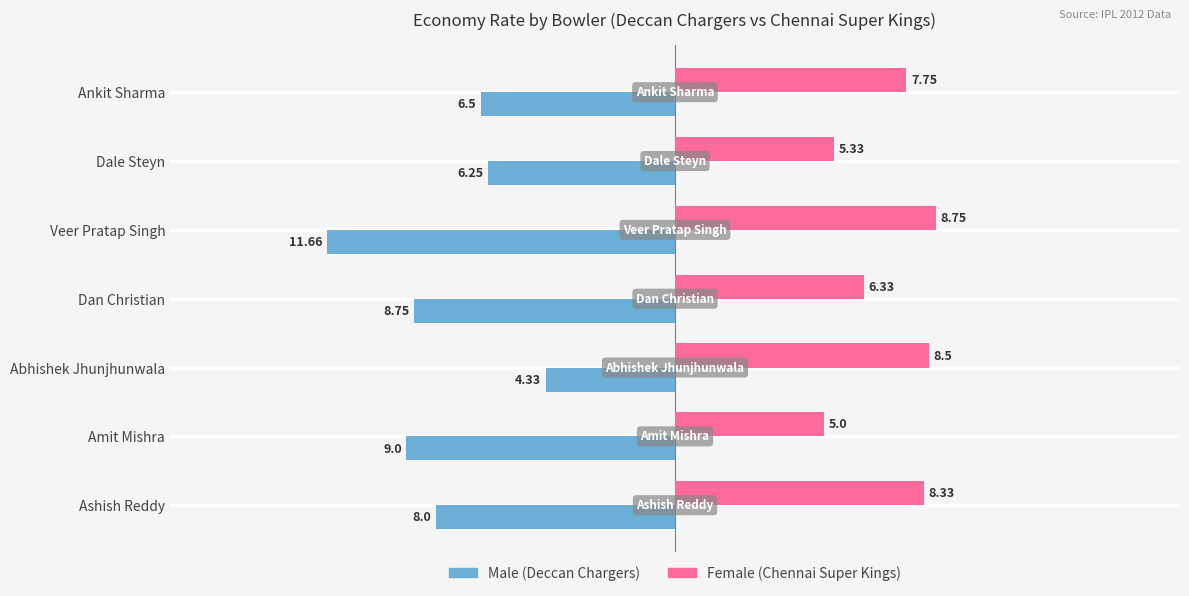

At which category does the chart reach its peak across all series?

Veer Pratap Singh